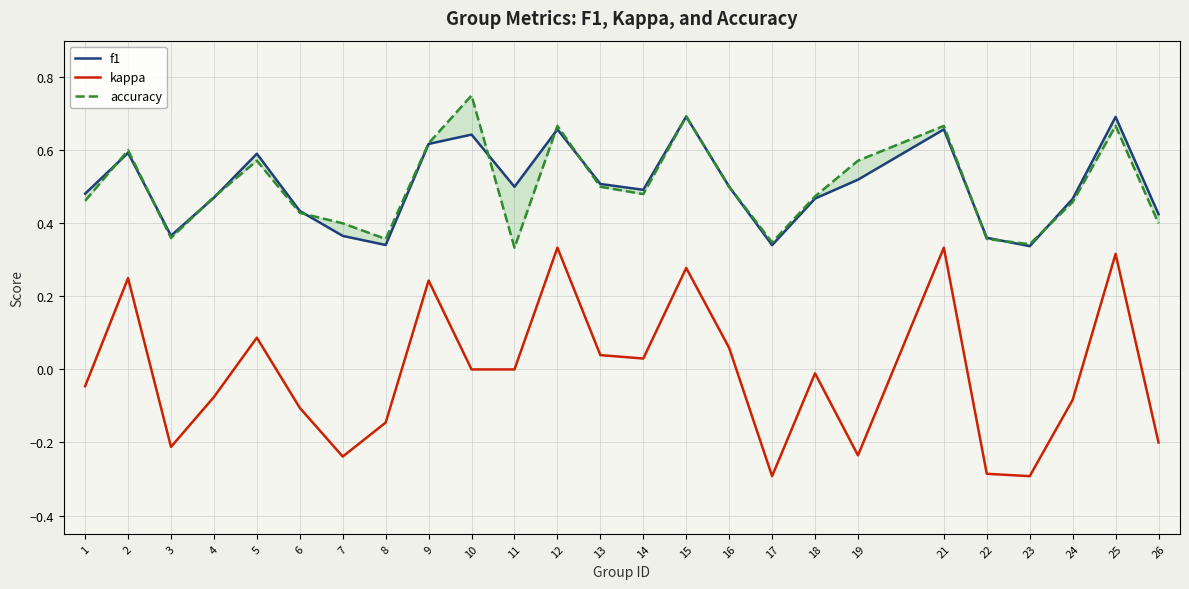

How many lines are shown in the chart?

3